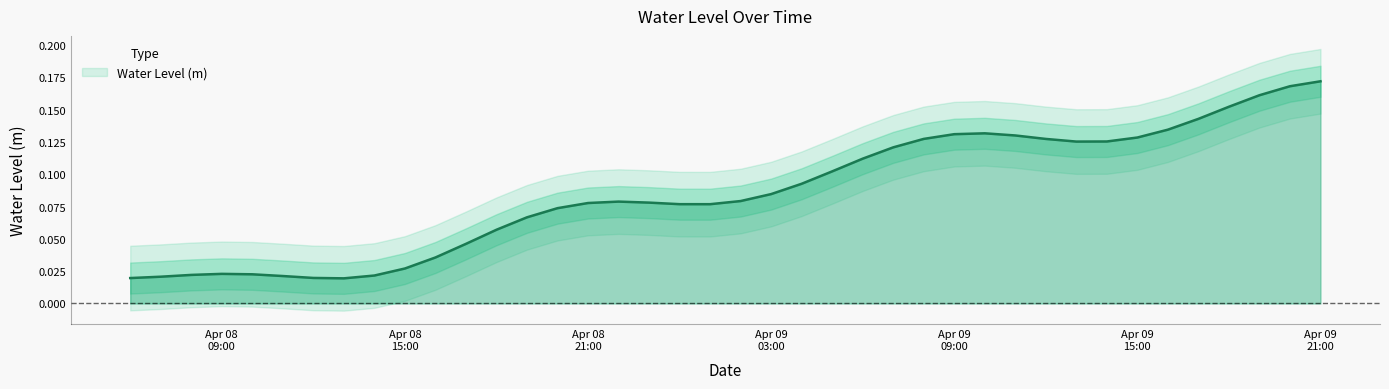

Is it true that the value at Apr 09 03:00 is 0.1?

True